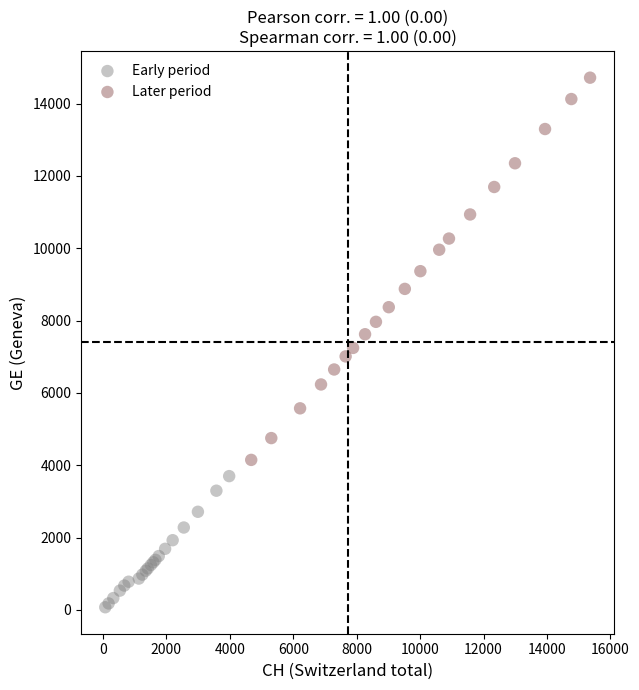

Which series has the largest Y range (max minus min)?

Later period